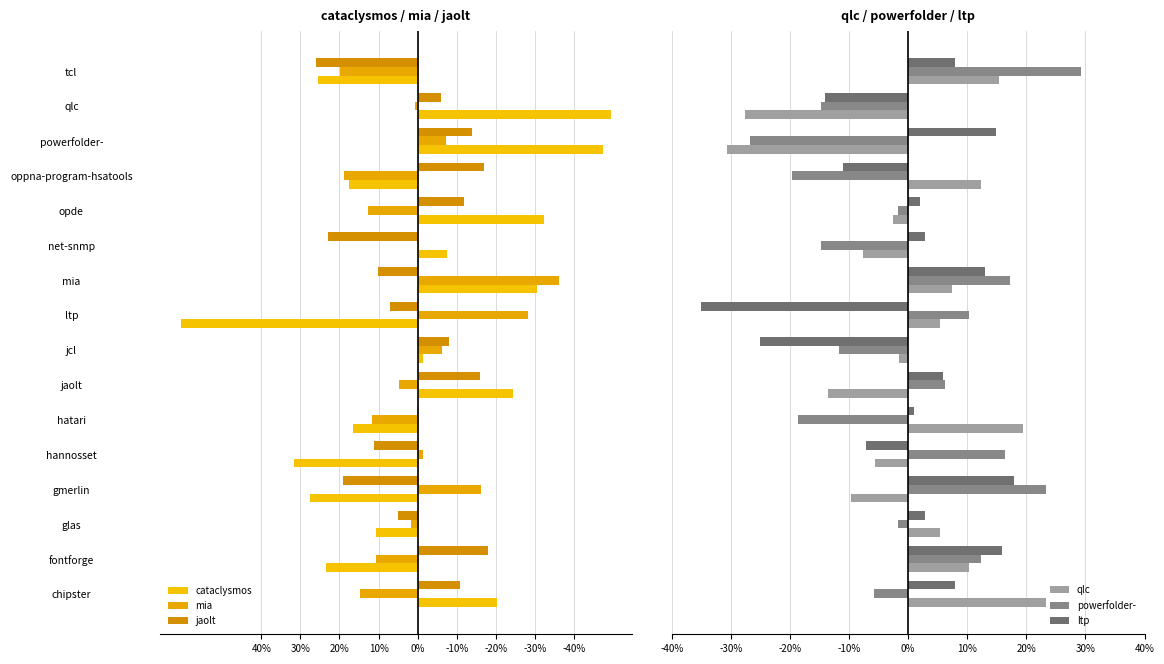

How many positive values does the cataclysmos series have?

8